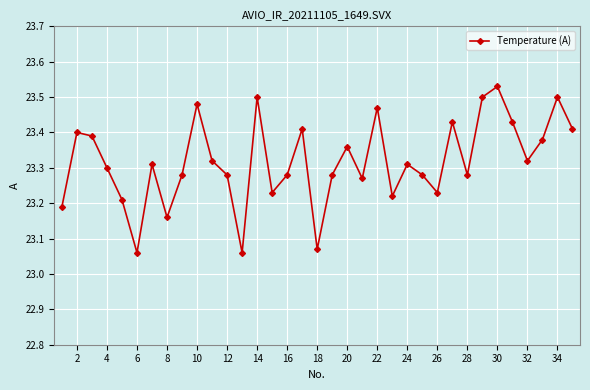

What is the difference between the maximum and second lowest values?

0.5